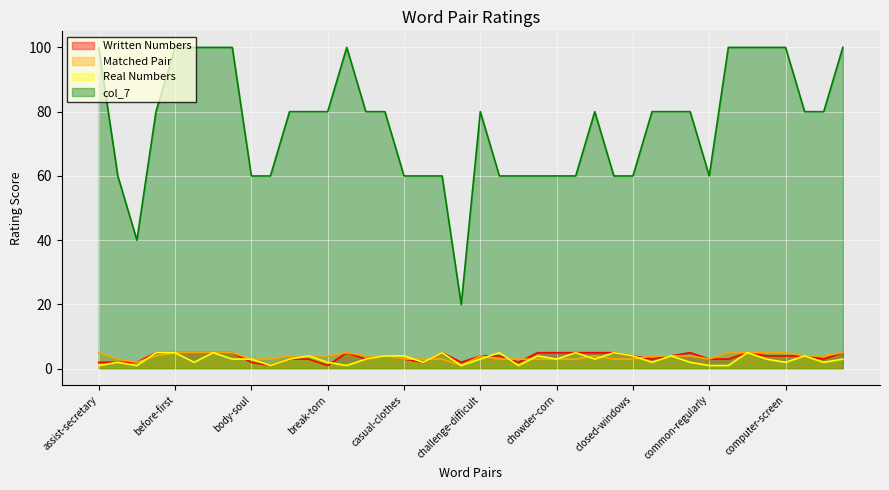

Reading left to right, transcribe all the data shown in this chart.

Written Numbers: 2	2	2	5	5	5	5	5	2	1	3	3	1	5	3	4	3	2	5	2	4	4	2	5	5	5	5	5	4	3	4	5	3	3	5	4	4	4	3	5
Matched Pair: 5	3	2	4	5	5	5	5	3	3	4	4	4	5	4	4	3	3	3	1	4	3	3	3	3	3	4	3	3	4	4	4	3	5	5	5	5	4	4	5
Real Numbers: 1	2	1	5	5	2	5	3	3	1	3	4	2	1	3	4	4	2	5	1	3	5	1	4	3	5	3	5	4	2	4	2	1	1	5	3	2	4	2	3
col_7: 100	60	40	80	100	100	100	100	60	60	80	80	80	100	80	80	60	60	60	20	80	60	60	60	60	60	80	60	60	80	80	80	60	100	100	100	100	80	80	100